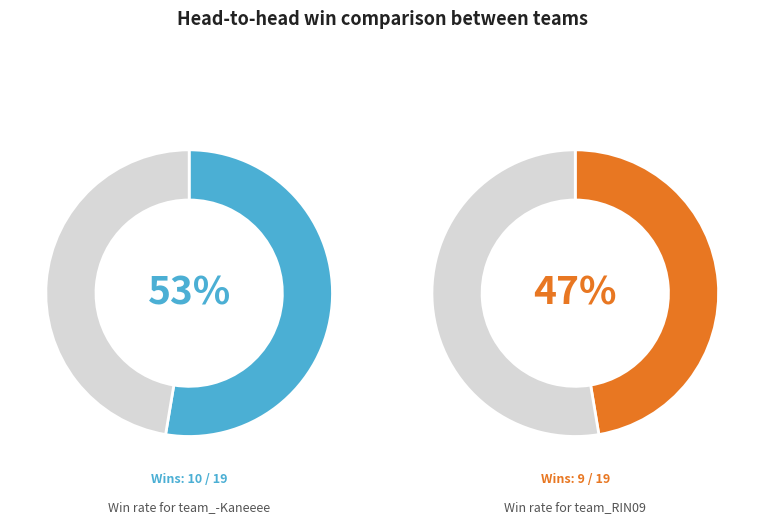

To the nearest percent, what is the difference between the largest and smallest slice percentages?

5%